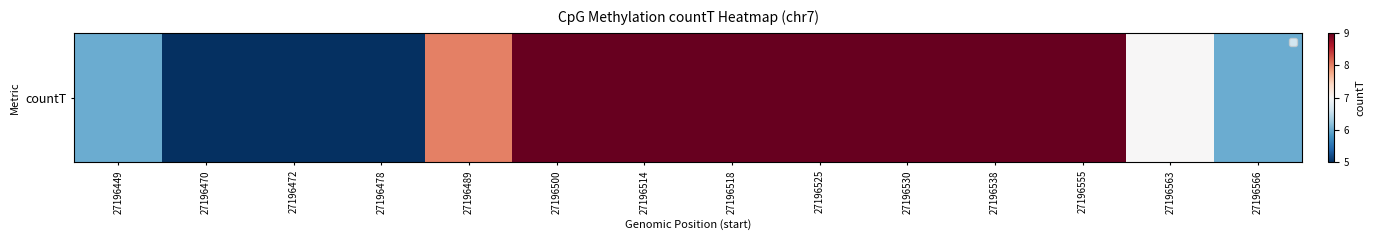

What is the minimum value shown in the chart?

5